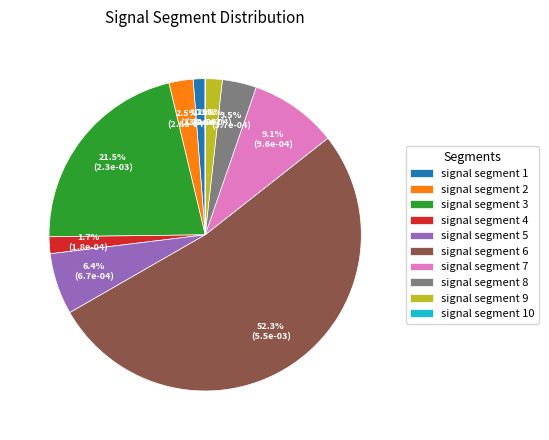

Between signal segment 8 and signal segment 5, which is larger?

signal segment 5